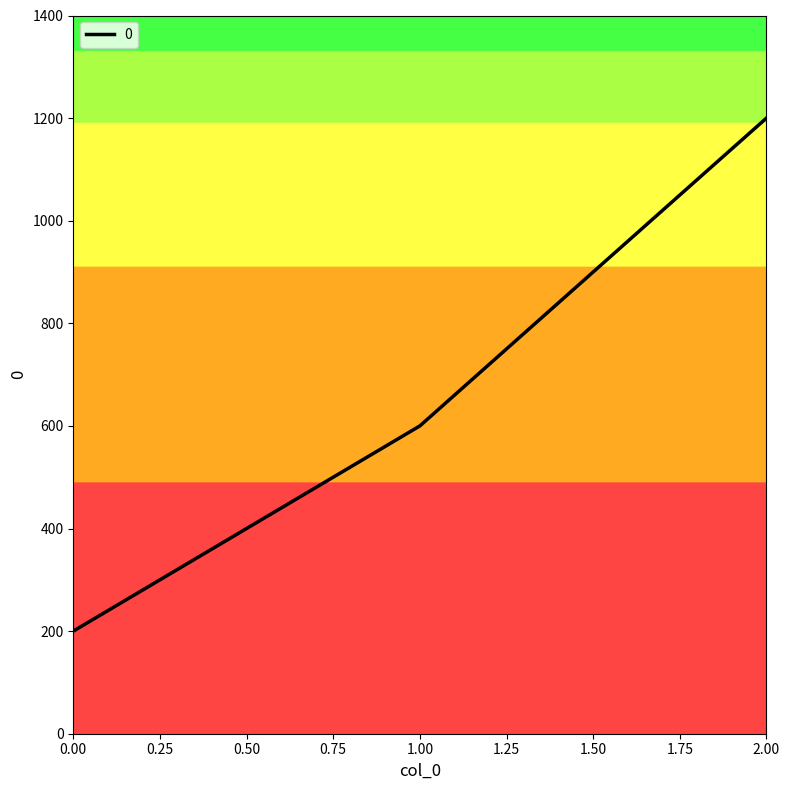

Count the number of categories in the chart.

3